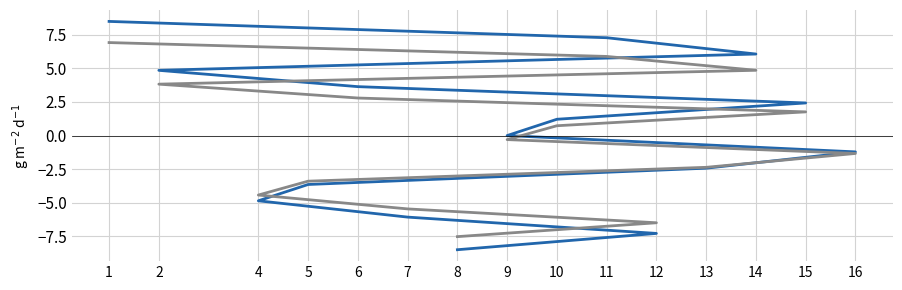

What value does the col_1 series have at 12?

-7.3